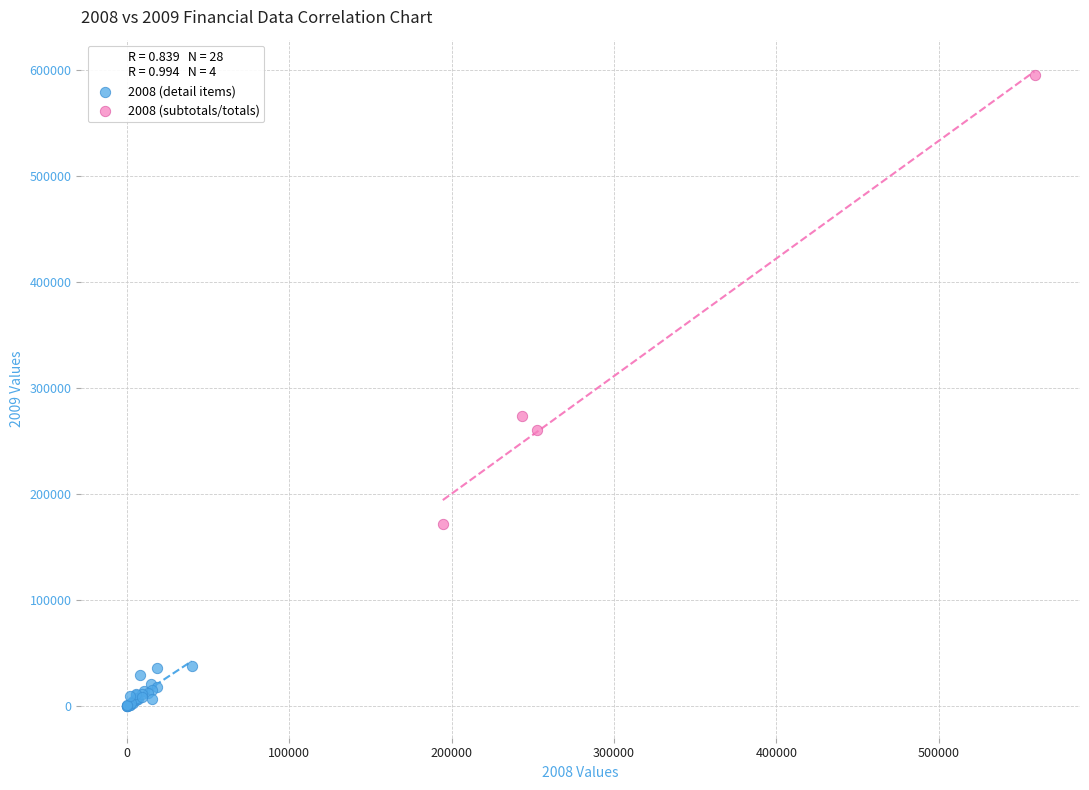

Which series has the largest Y range (max minus min)?

2008 (subtotals/totals)